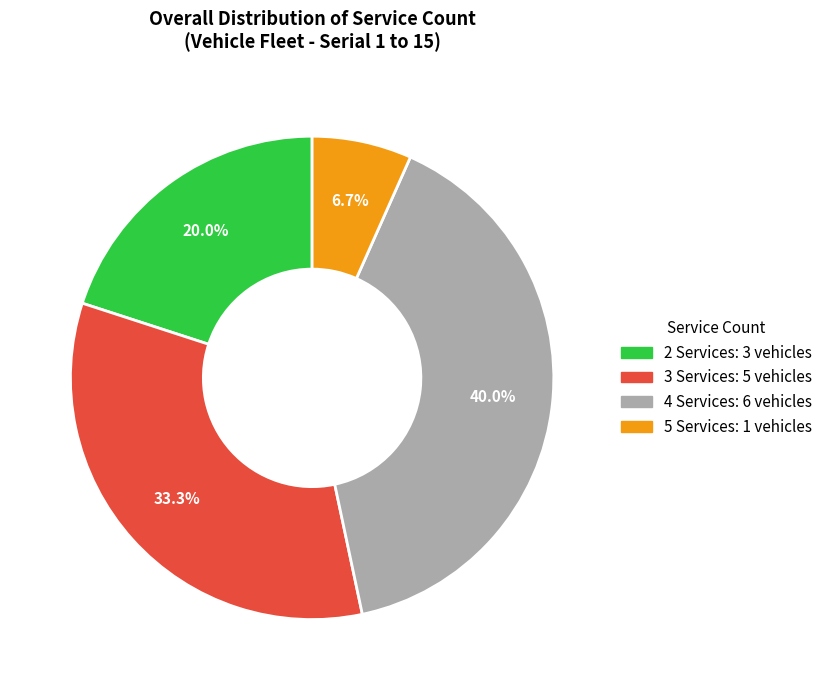

Is there any slice that represents more than half of the pie?

No